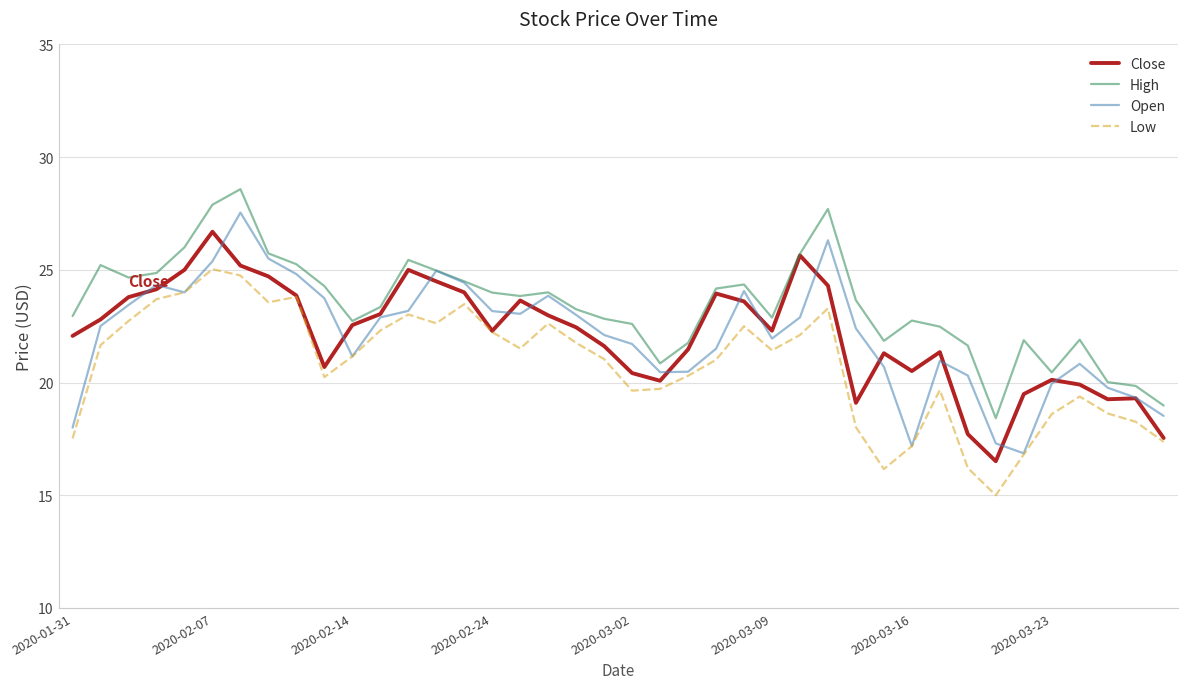

Count the number of categories in the chart.

40